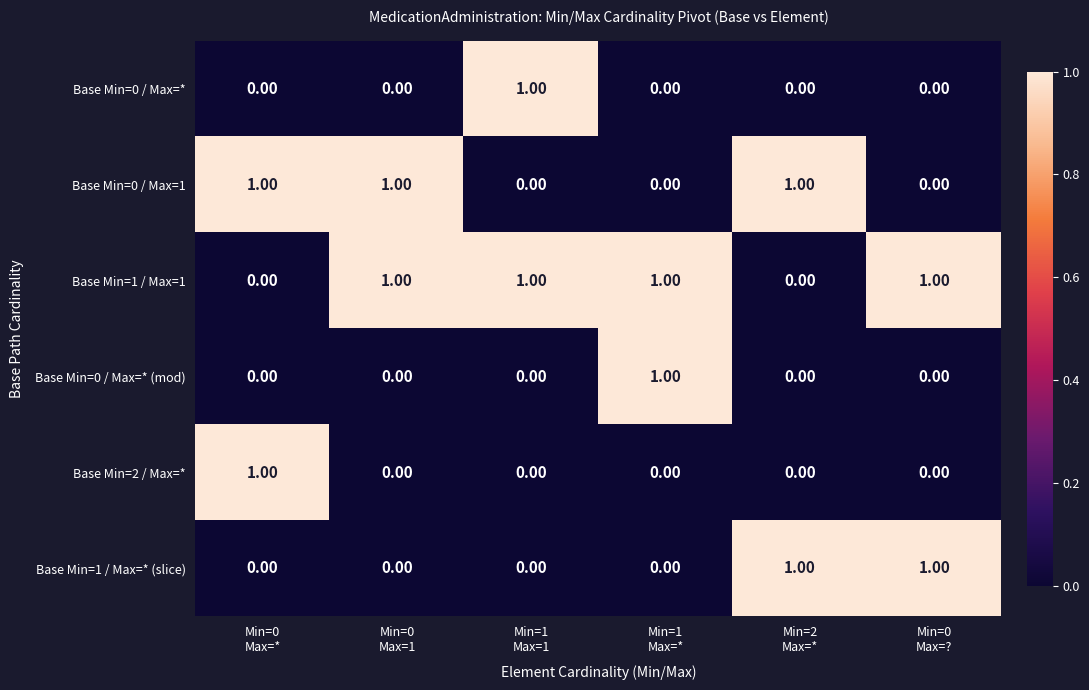

How many distinct data groups are displayed?

6